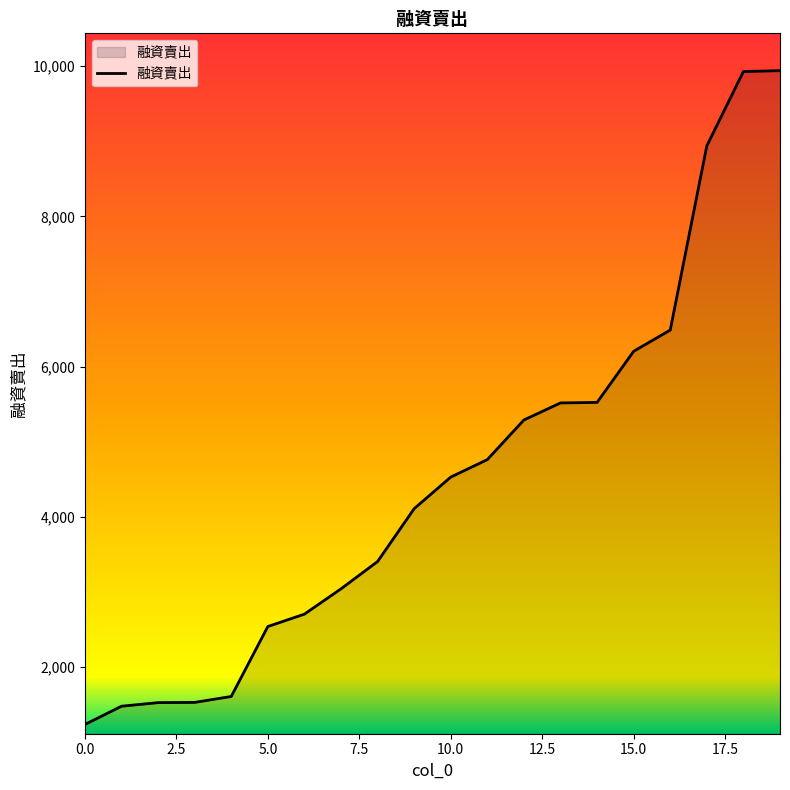

What is the difference between the second highest and second lowest values?

8456